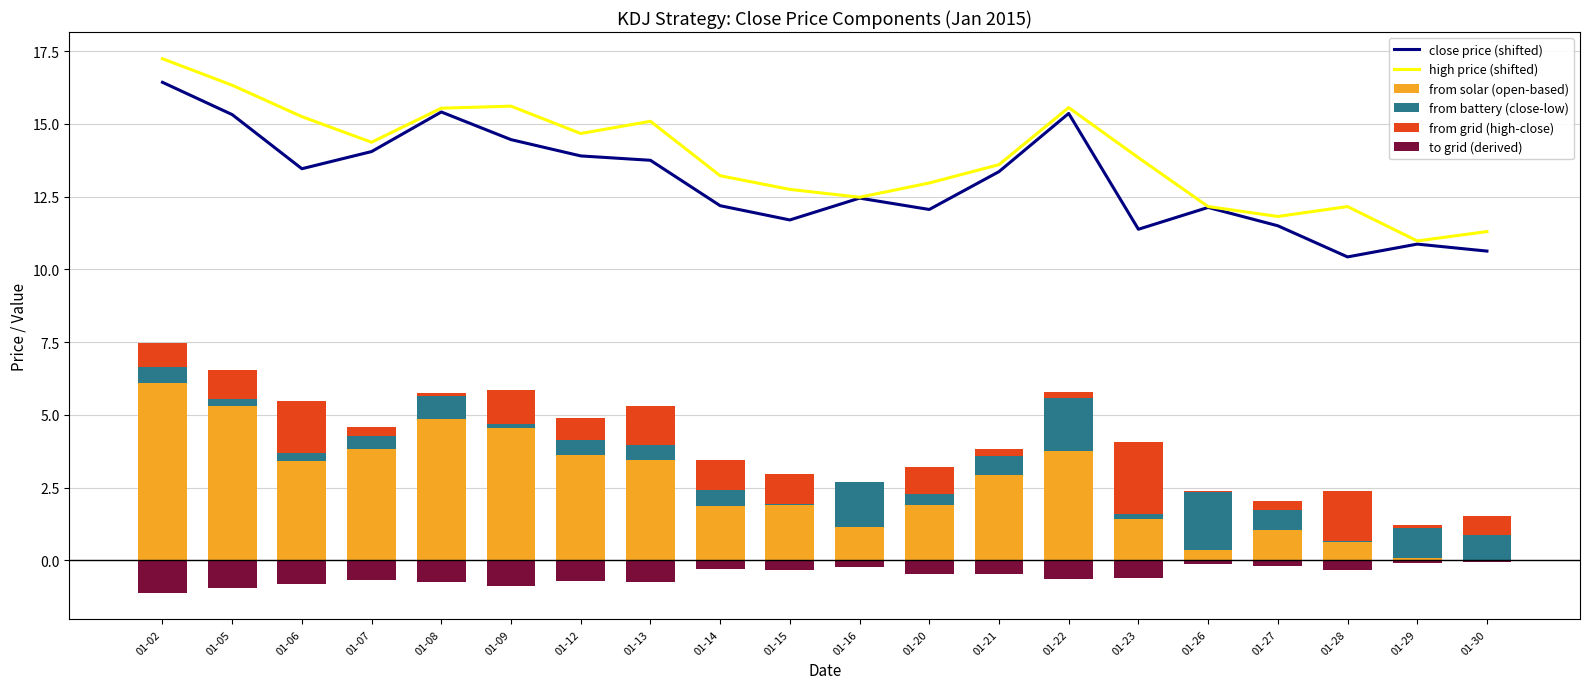

What is the difference between the second highest and minimum values in the close price (shifted) series?

5.0